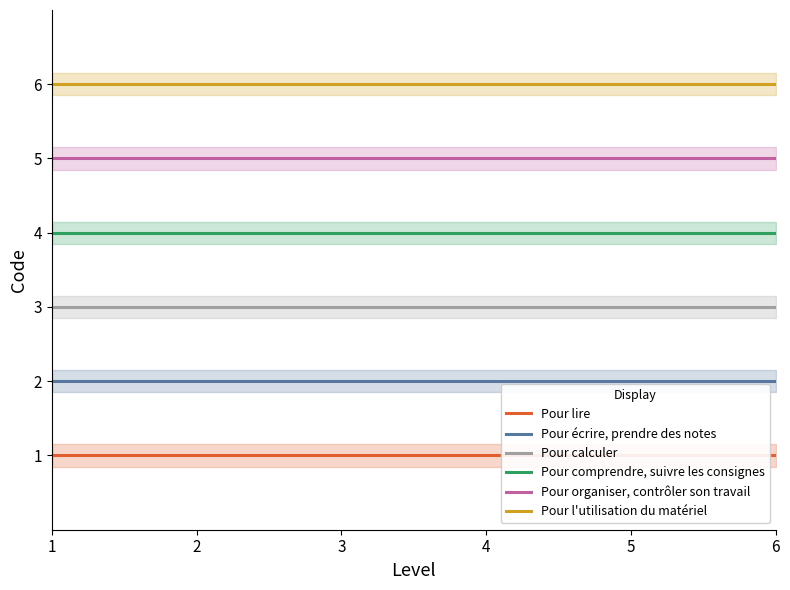

Which series has the widest spread of values?

Pour lire